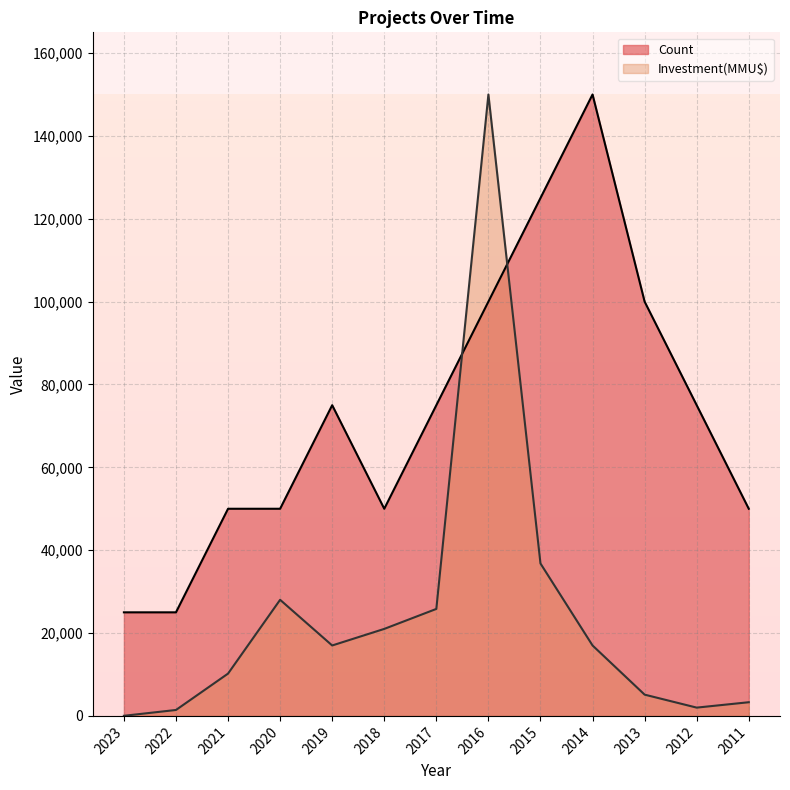

In Investment(MMU$), how many points are higher than both neighbors (excluding endpoints)?

2